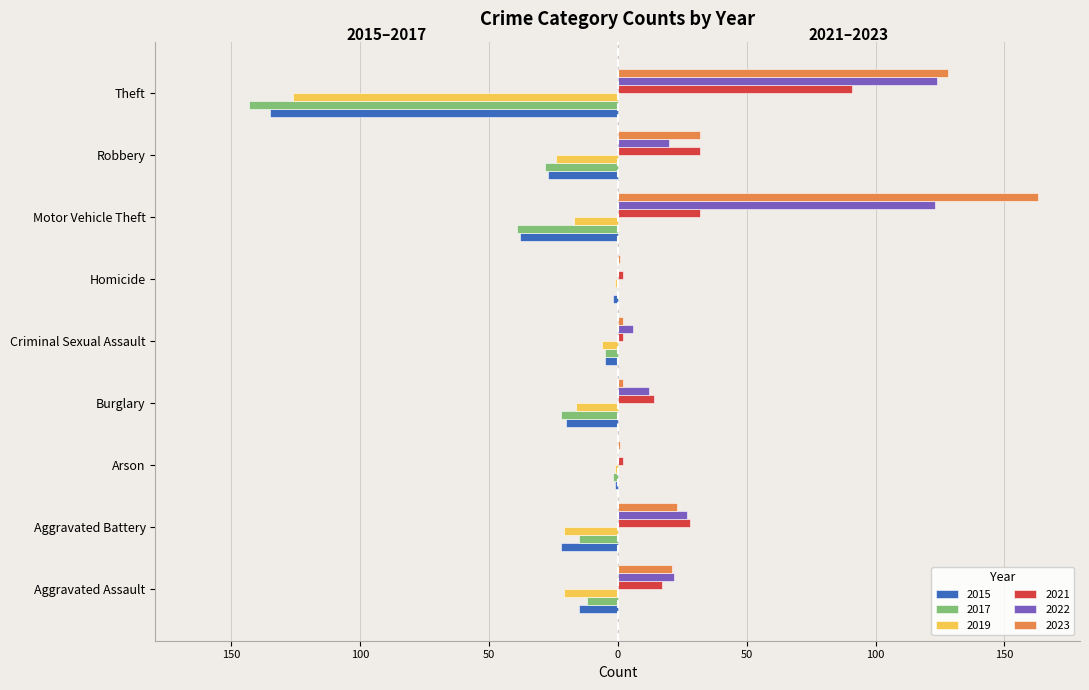

What are all the series names shown in the legend?

2015, 2017, 2019, 2021, 2022, 2023